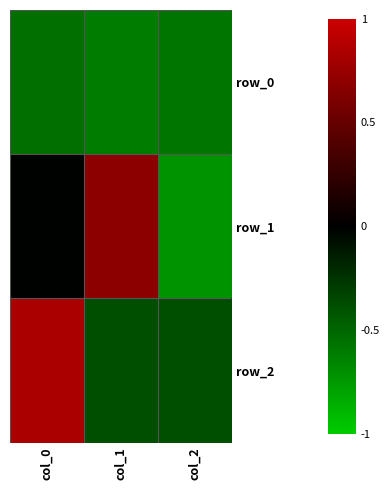

Is it true that row_2 equals 1.3 at col_0?

False